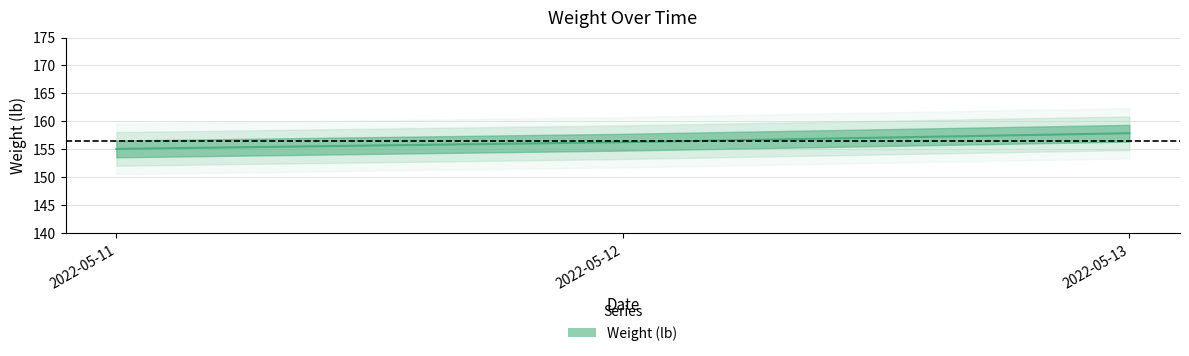

What is the maximum value shown in the chart?

157.9